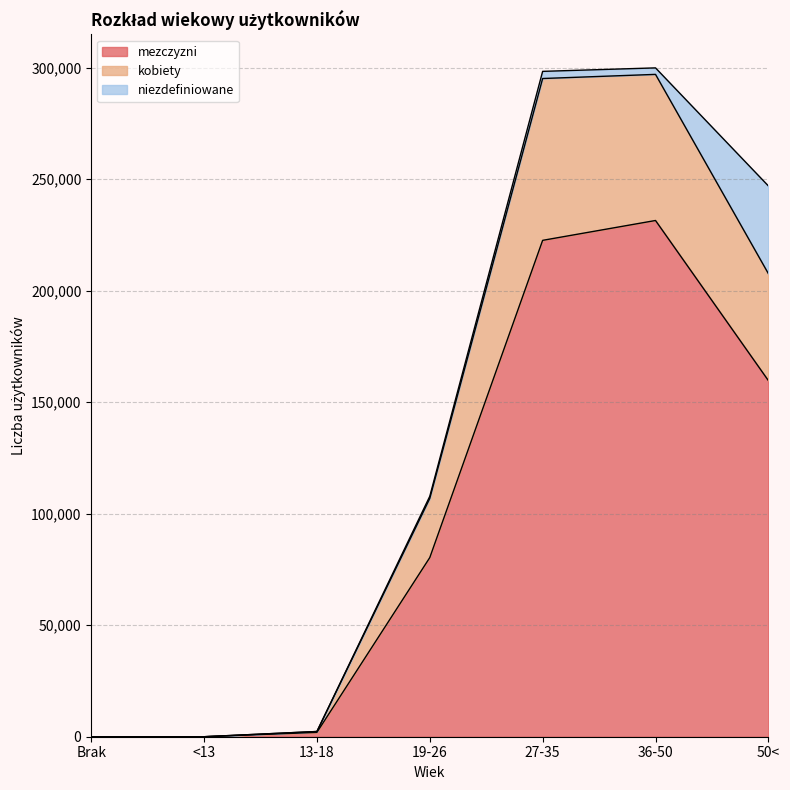

How many data points in mezczyzni are less than 80310?

3